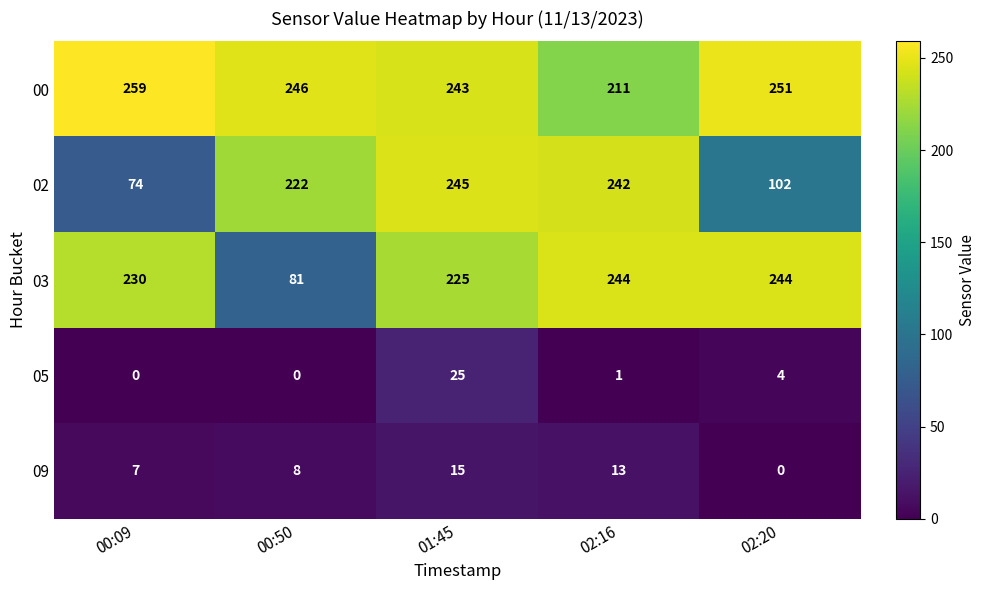

The 03 series shows 244 at 02:20. True or false?

True